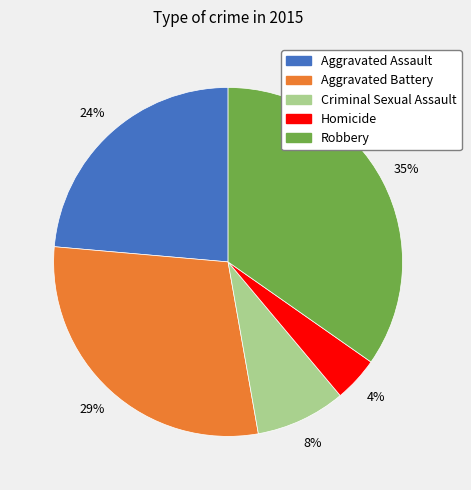

To the nearest percent, what portion does Aggravated Assault represent?

24%